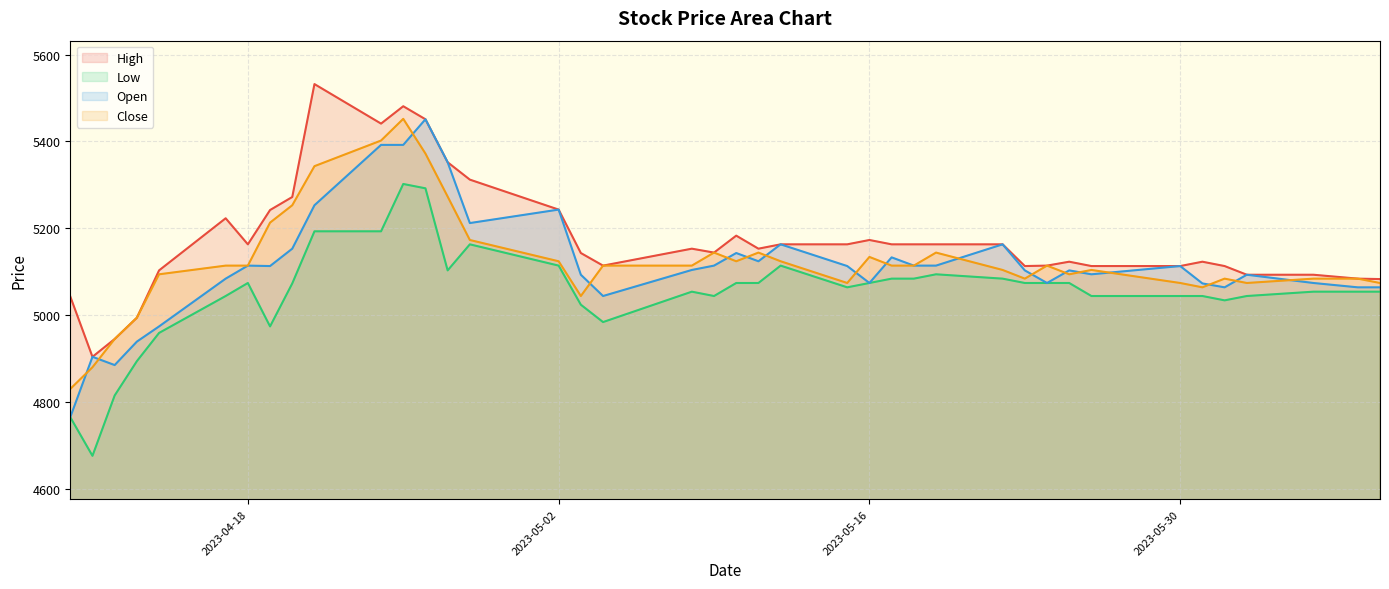

How many values in the Close series are below 5114?

18